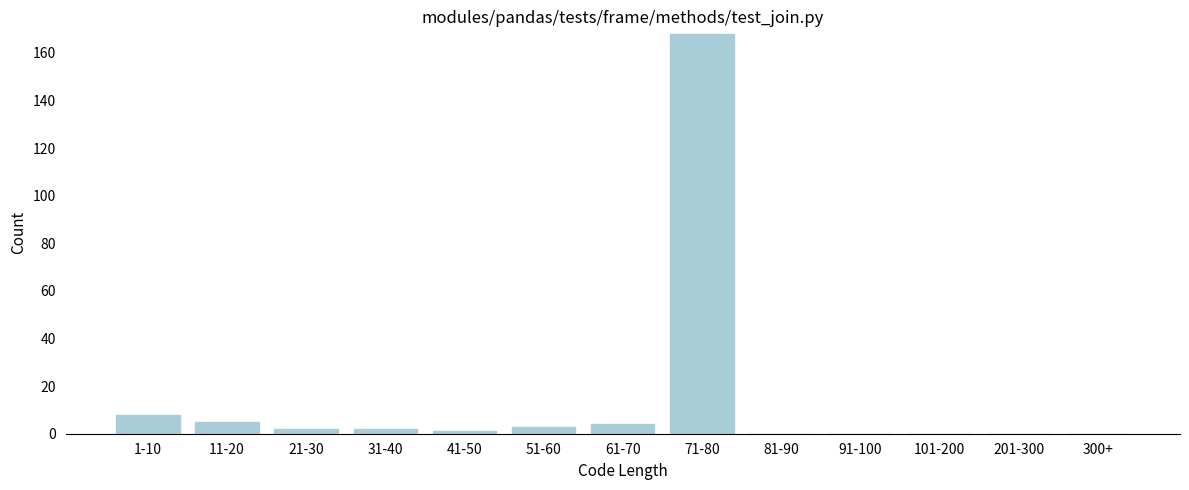

Reading left to right, what are all the values shown in this chart?

1-10=8	11-20=5	21-30=2	31-40=2	41-50=1	51-60=3	61-70=4	71-80=168	81-90=0	91-100=0	101-200=0	201-300=0	300+=0